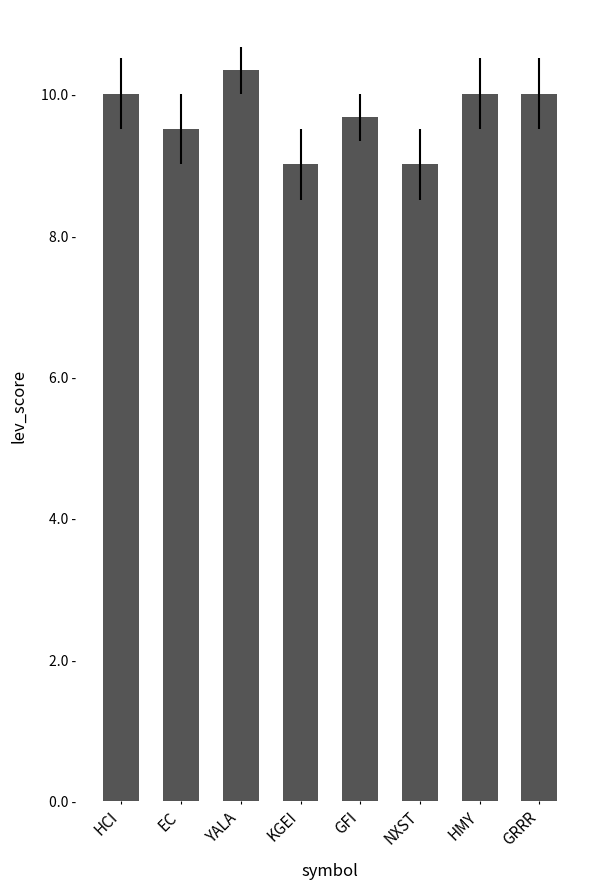

What is the difference between the second highest and second lowest values?

1.0